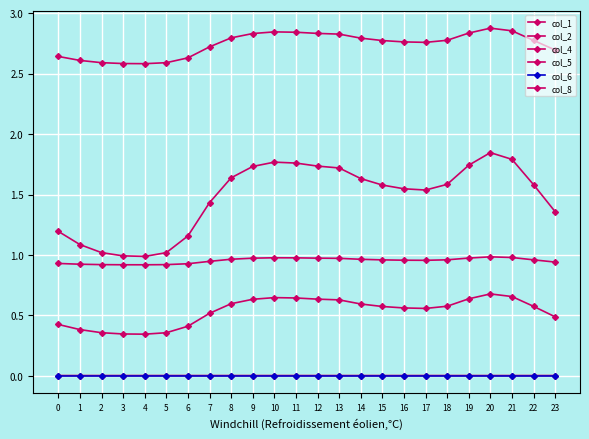

Rank the categories by col_6 value from lowest to highest.

0, 1, 2, 3, 4, 5, 6, 7, 8, 9, 10, 11, 12, 13, 14, 15, 16, 17, 18, 19, 20, 21, 22, 23